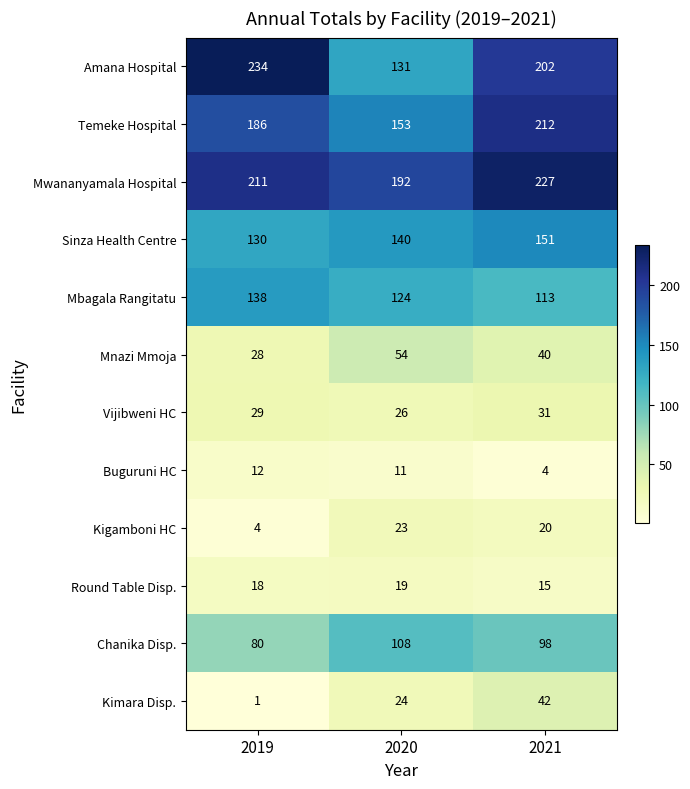

At how many categories does at least one series exceed 52?

3